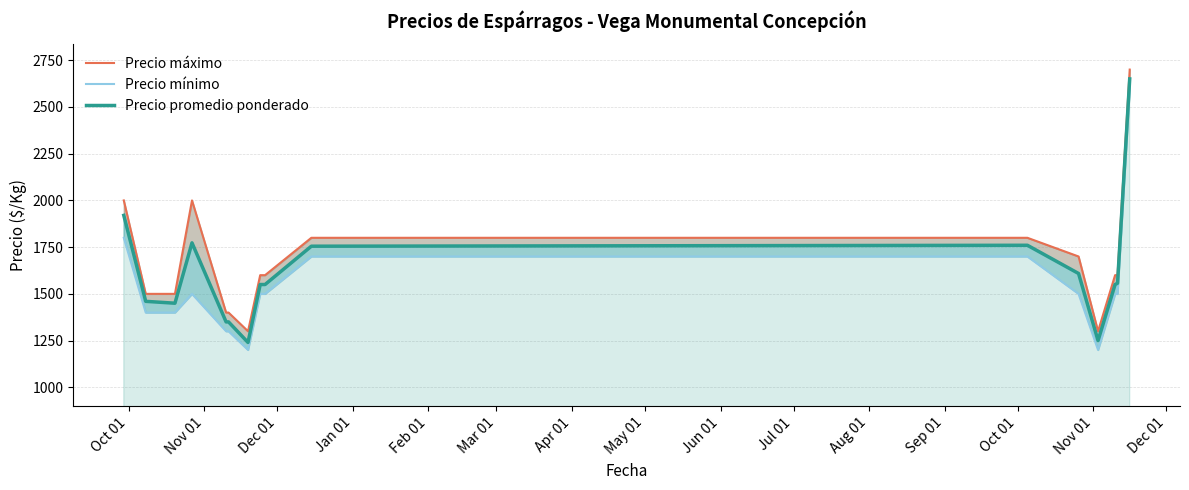

True or false: Precio mínimo and Precio promedio ponderado intersect in this chart.

False